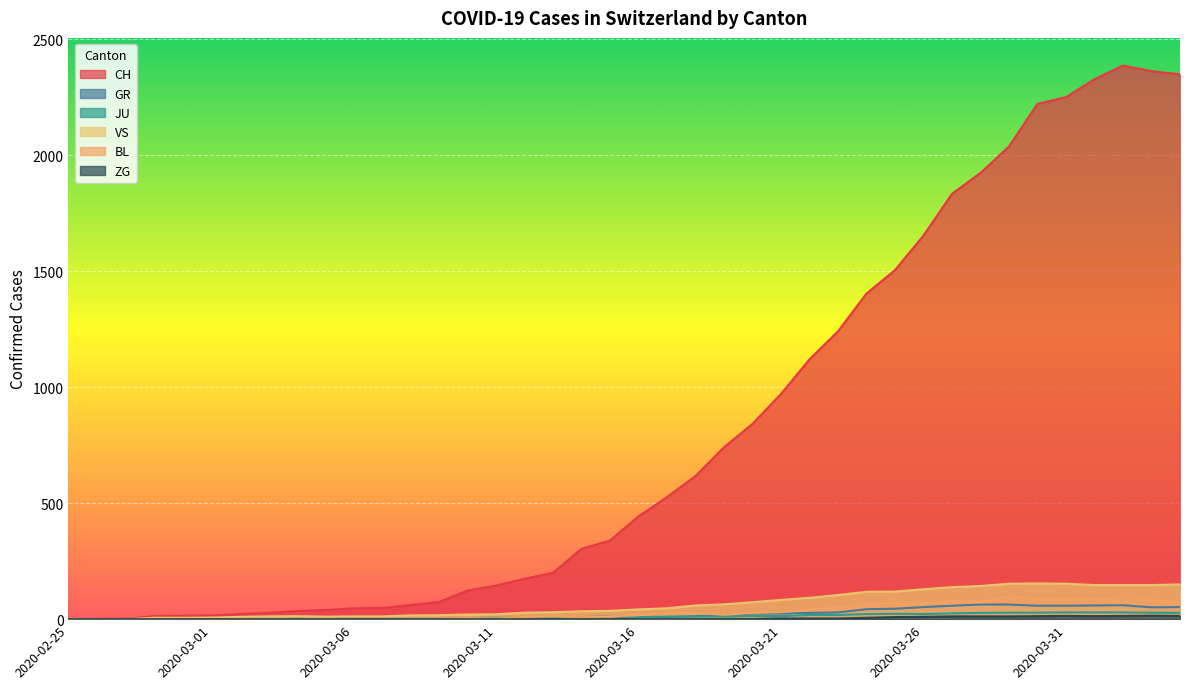

True or false: GR and VS cross at least once.

False